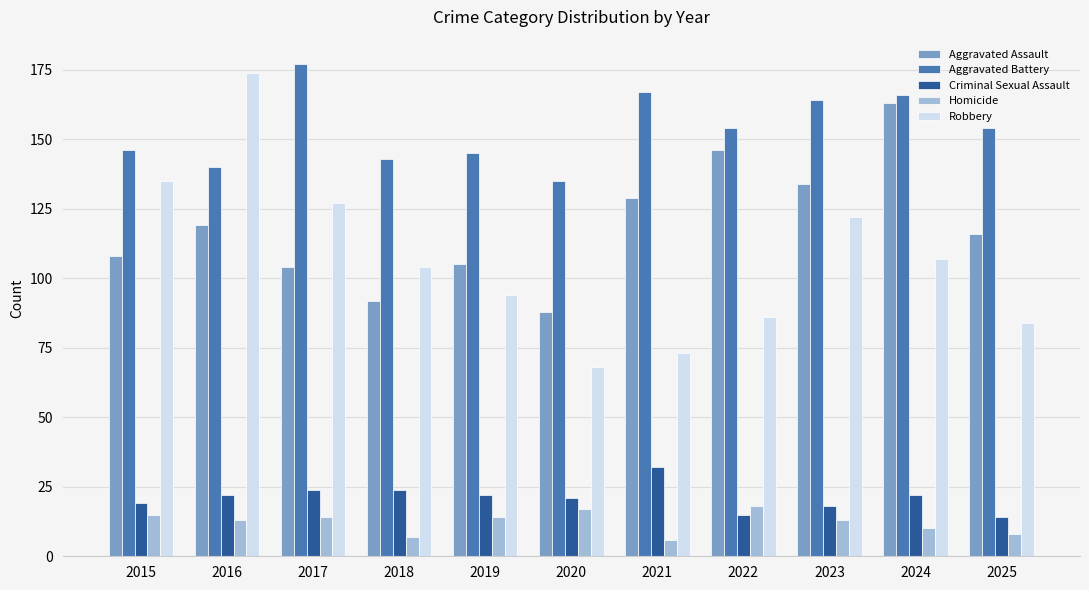

What is the minimum value shown in the chart?

6